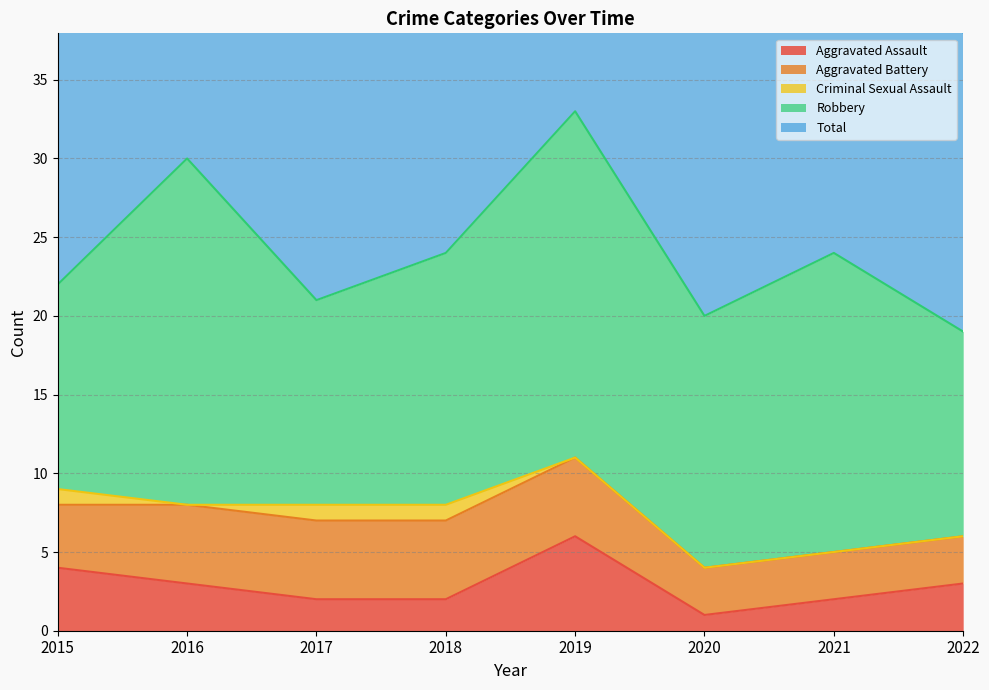

Reading left to right, list all the values displayed in this chart.

Aggravated Assault: 4	3	2	2	6	1	2	3
Aggravated Battery: 4	5	5	5	5	3	3	3
Criminal Sexual Assault: 1	0	1	1	0	0	0	0
Robbery: 13	22	13	16	22	16	19	13
Total: 22	30	21	24	33	20	24	19